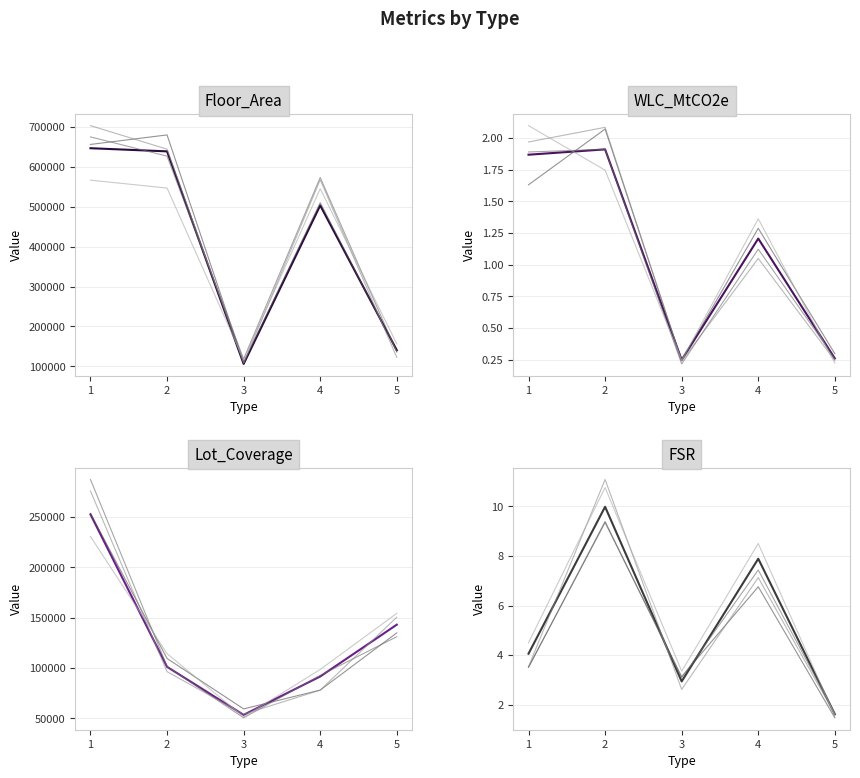

What are all the series names shown in the legend?

Floor_Area, WLC_MtCO2e, Lot_Coverage, FSR